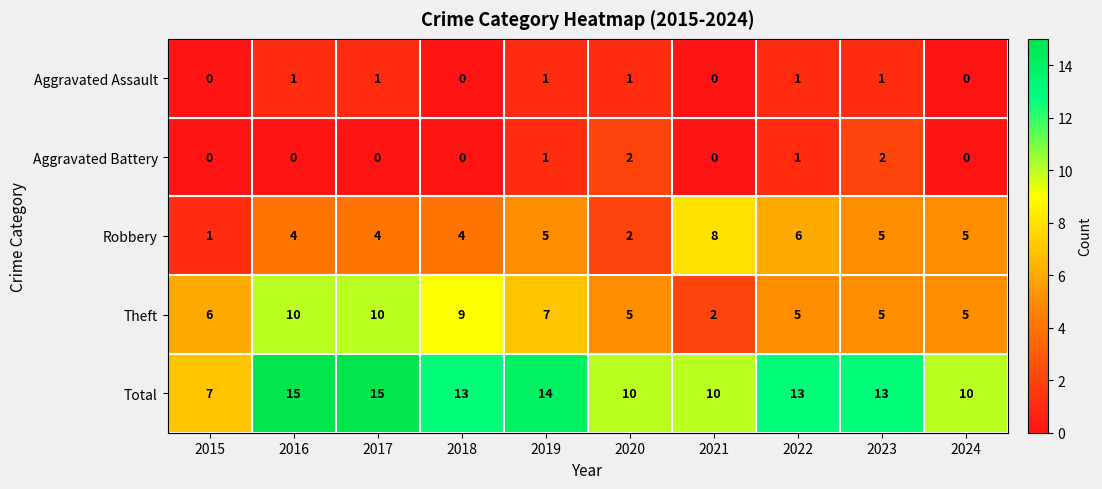

The Aggravated Battery series shows 0 at 2024. True or false?

True